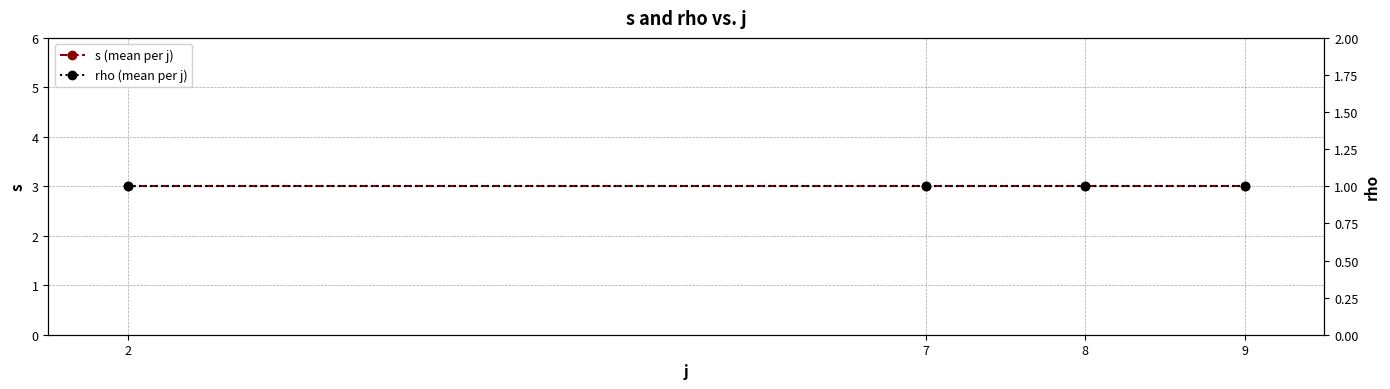

Reading right to left, what are all the values shown in this chart?

s (mean per j): 9=3	8=3	7=3	2=3
rho (mean per j): 9=1	8=1	7=1	2=1